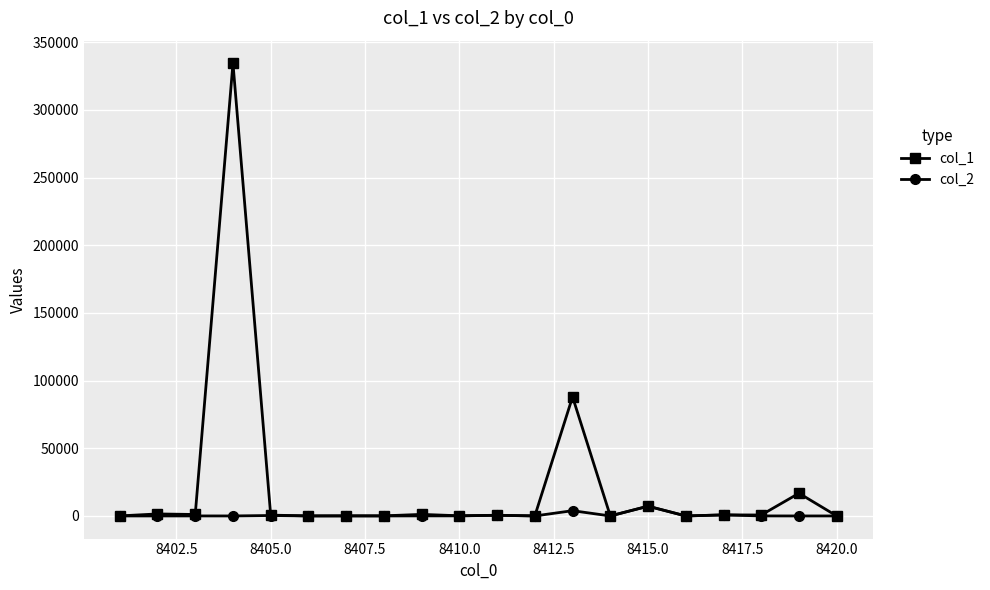

What is the maximum value shown in the chart?

334459